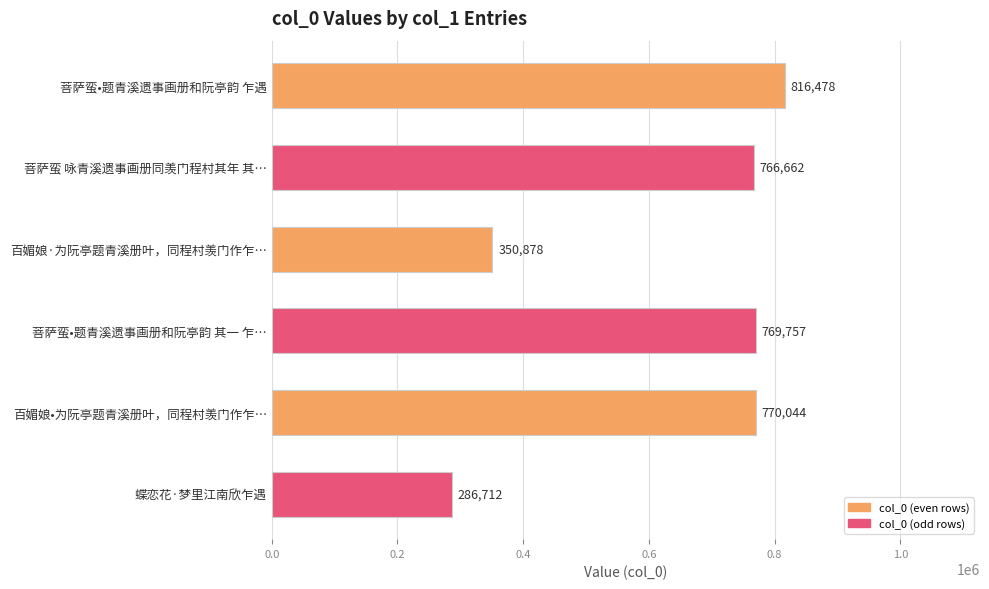

Where is the data nearest to the value 551595?

百媚娘·为阮亭题青溪册叶，同程村羡门作乍…